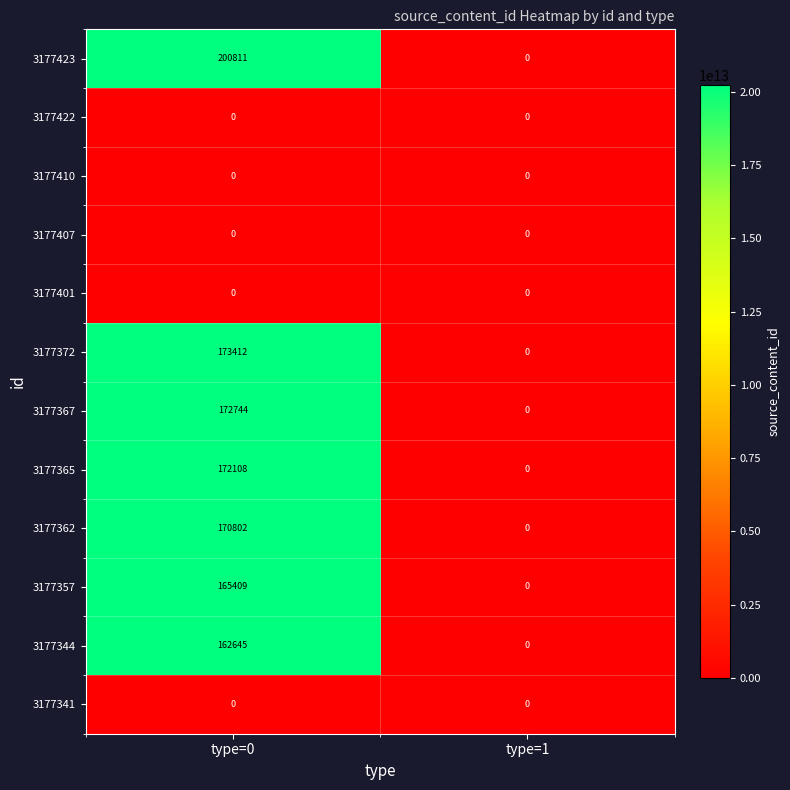

Is it true that 3177367 equals 172744 at type=0?

True